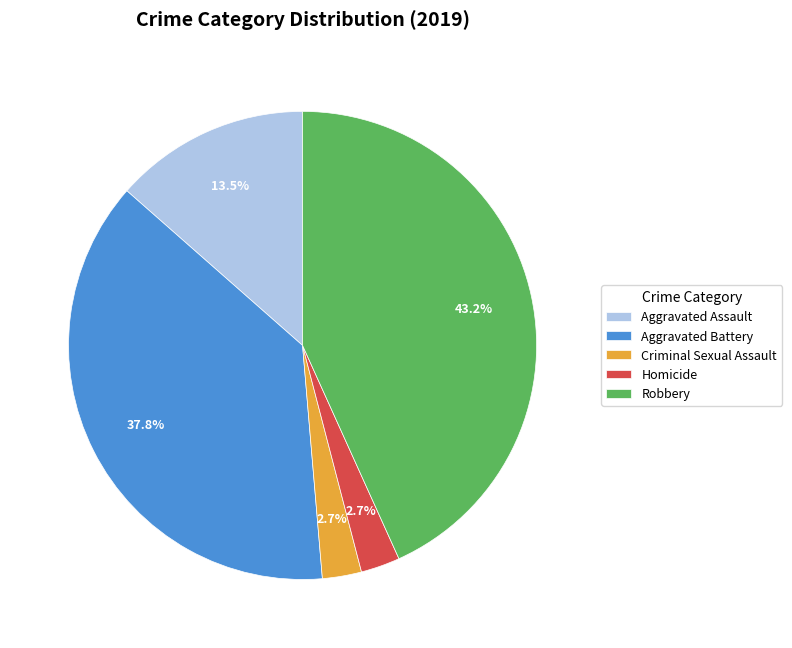

What percentage do Homicide and Aggravated Battery together represent?

40.5%